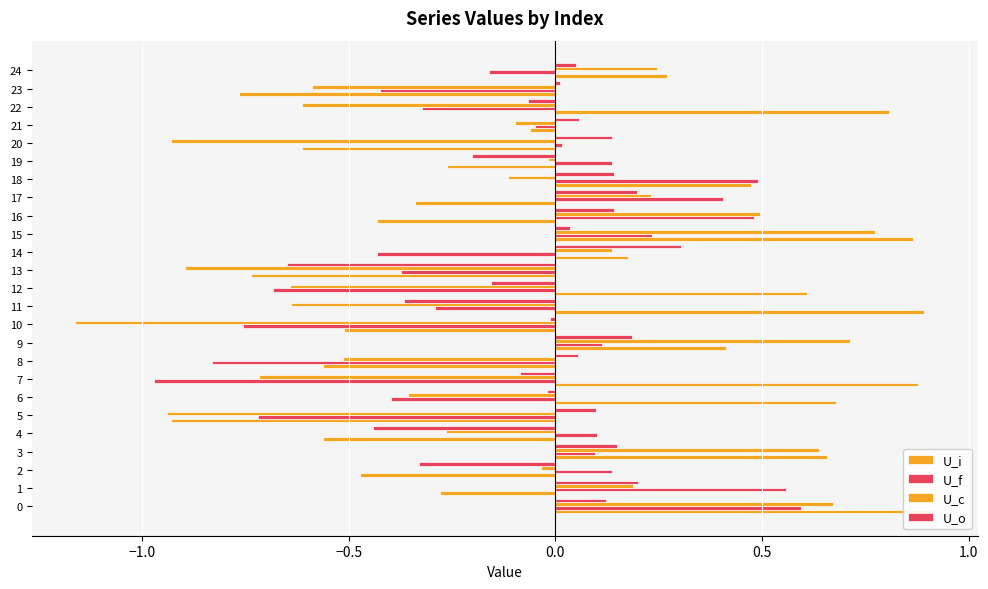

At which label is U_o closest to 0?

23